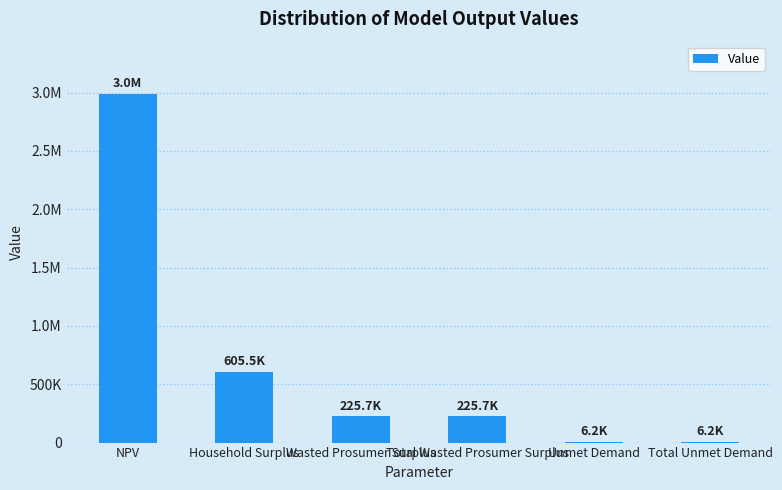

What is the ratio of the value at Total Wasted Prosumer Surplus to the value at NPV?

0.1